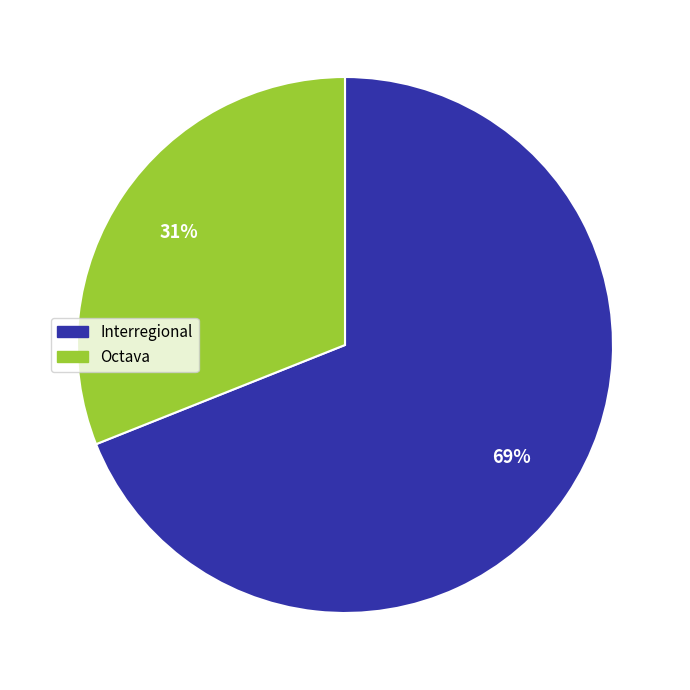

Rank the categories by value from highest to lowest.

Interregional, Octava